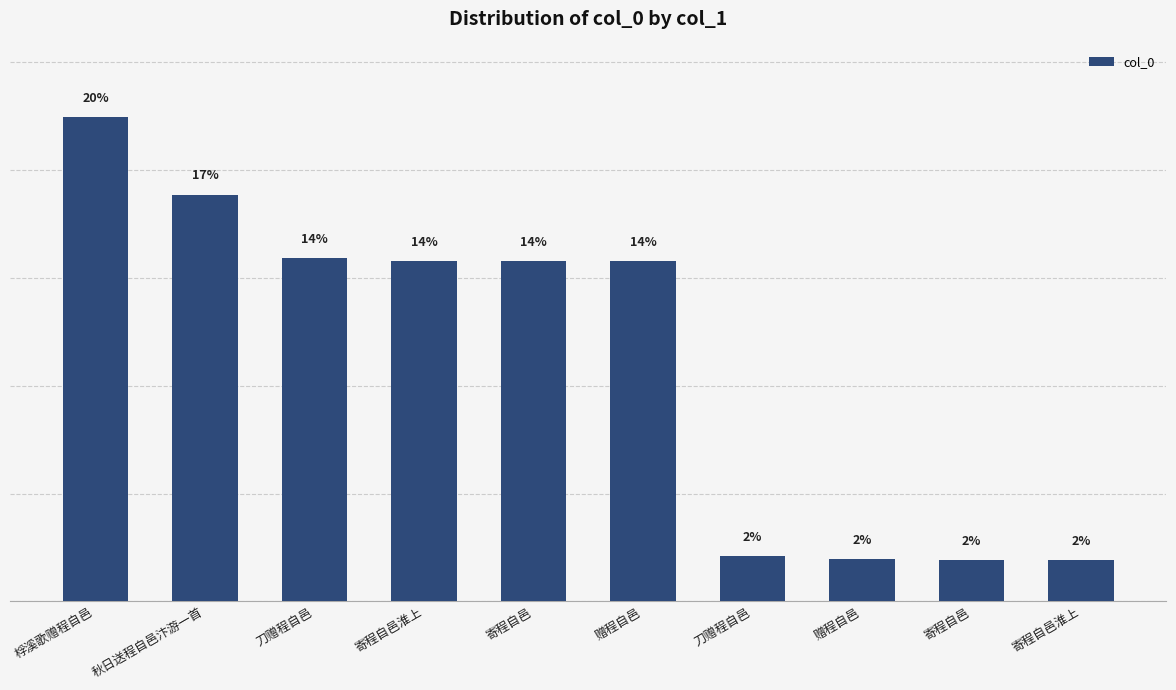

What is the label of the 2nd bar from the right?

寄程自邑